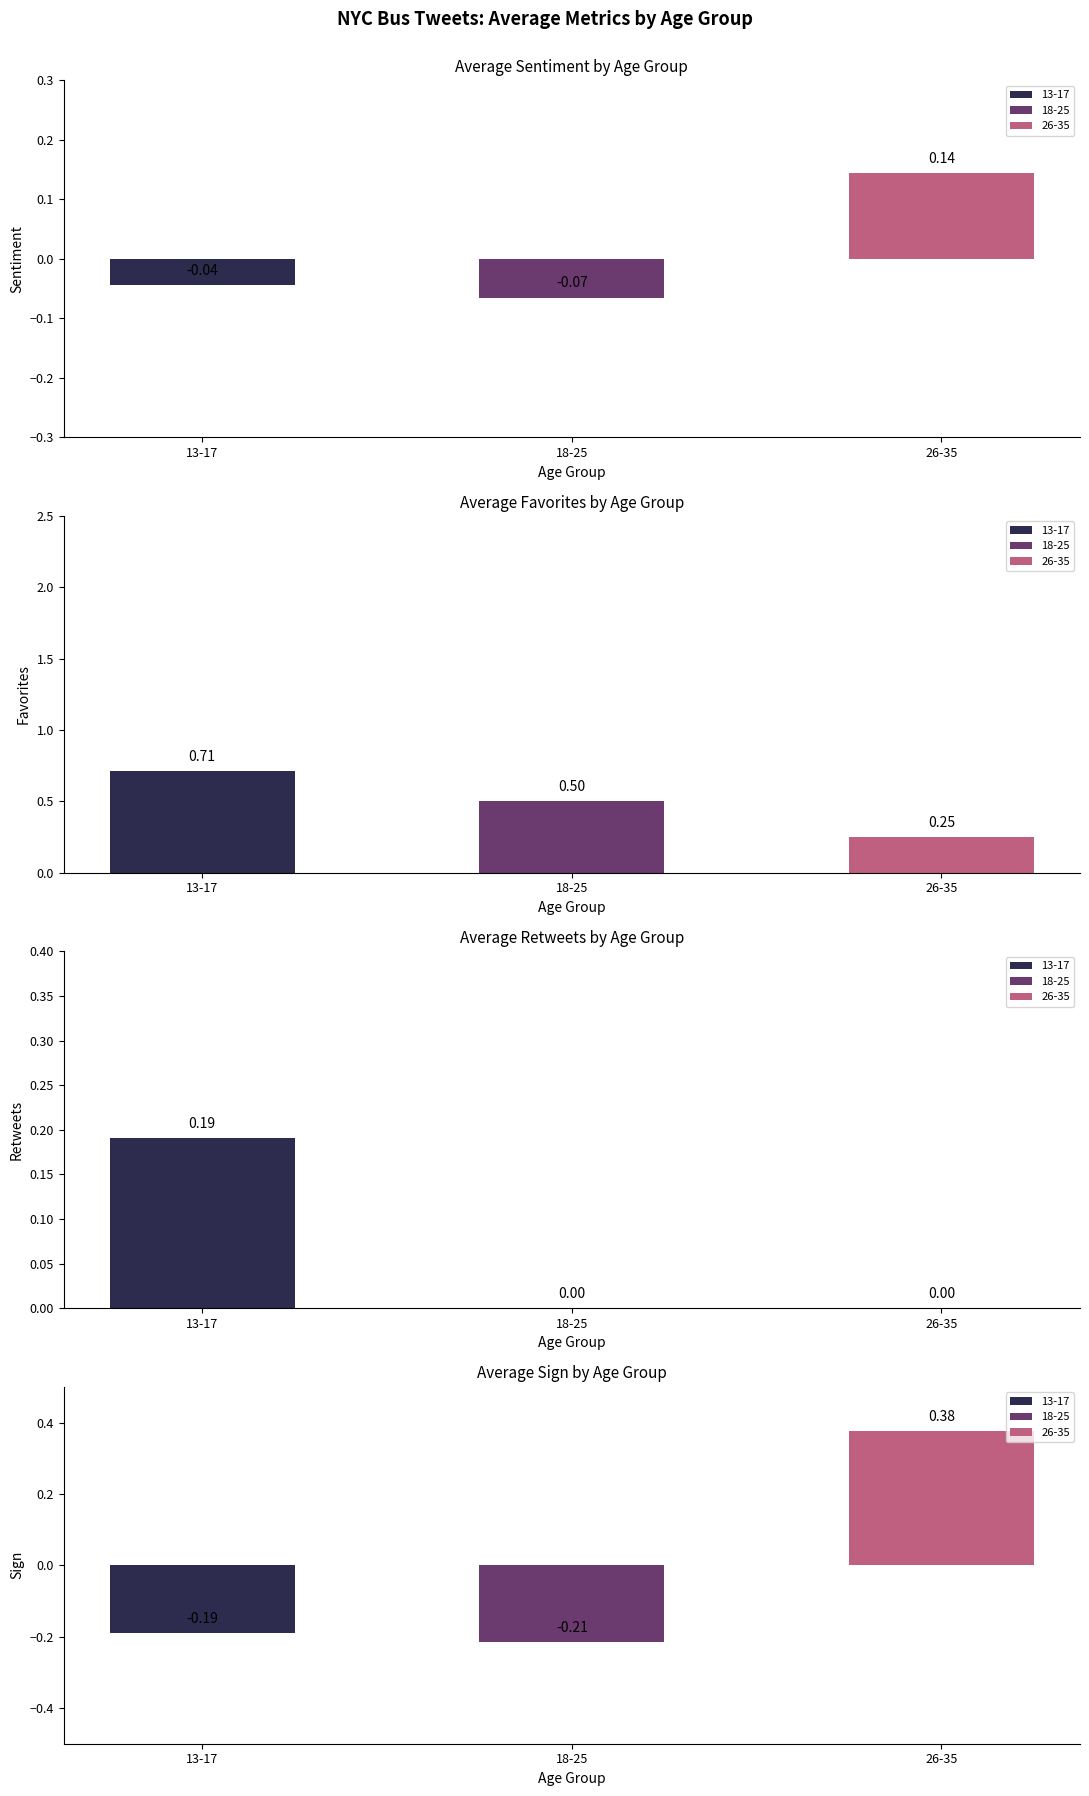

Read the favorites value at 13-17.

0.2